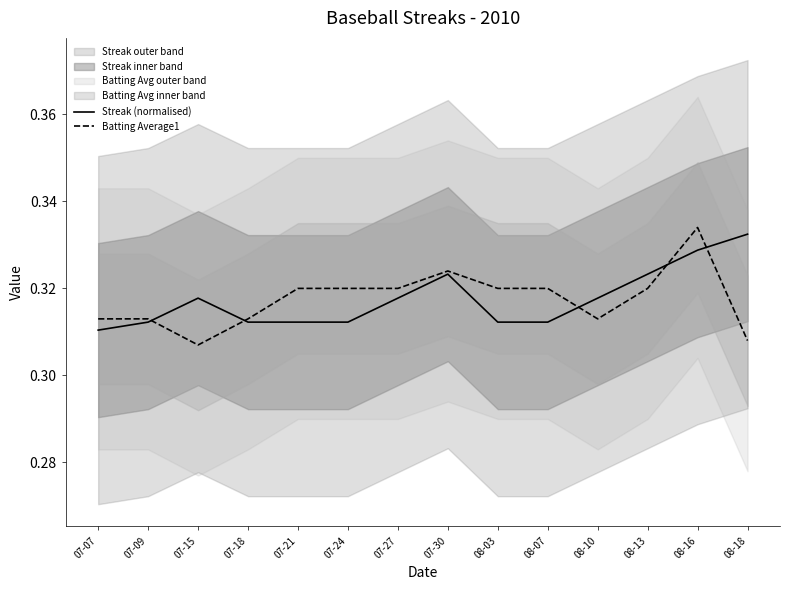

The Streak (normalised) series shows 0.3 at 07-30. True or false?

True